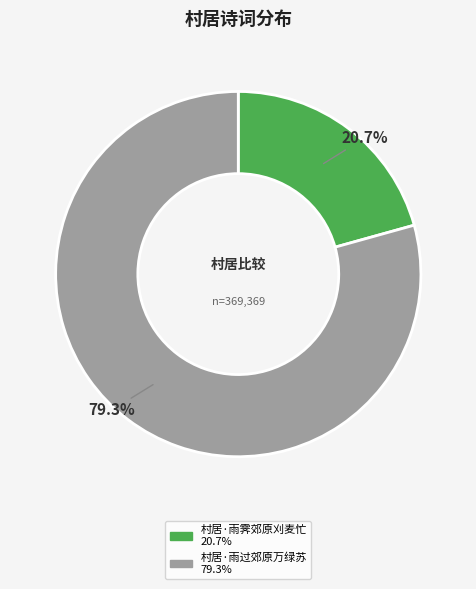

What portion of the pie excludes 村居·雨过郊原万绿苏?

20.7%